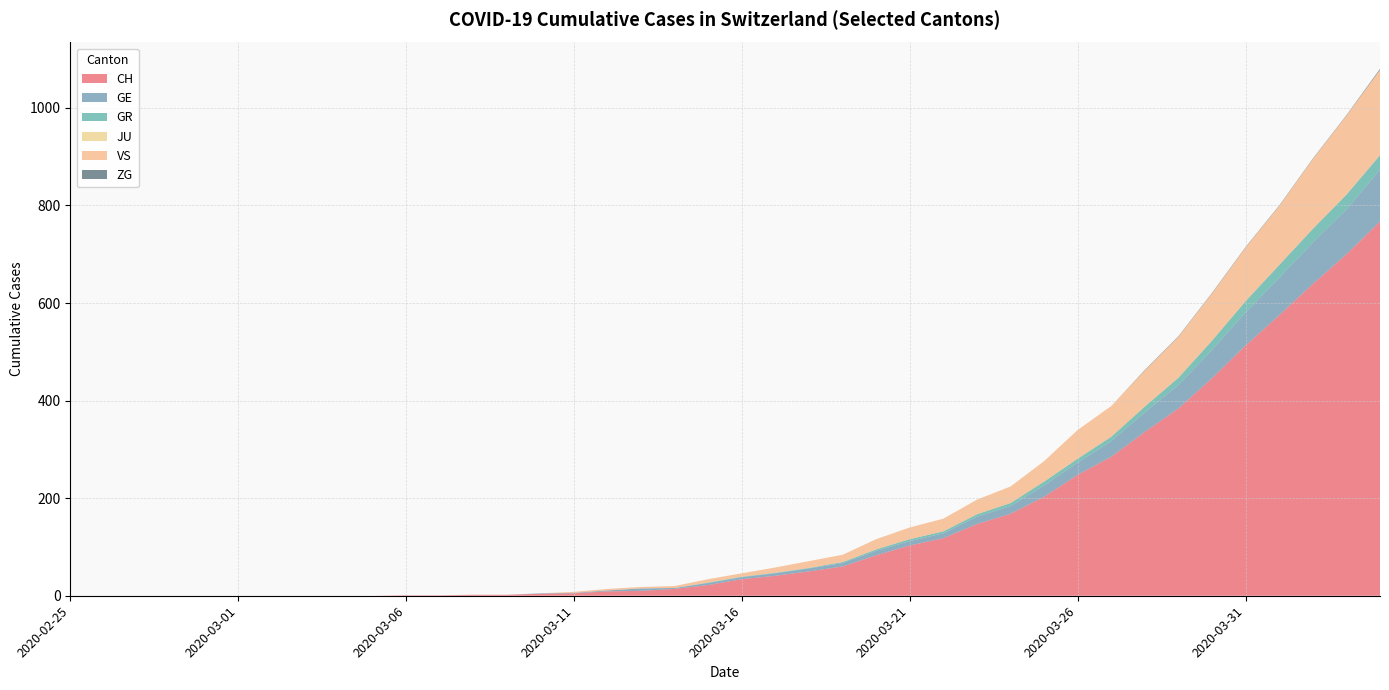

Reading left to right, extract all data points from this chart.

CH: 0	0	0	0	0	0	0	0	0	0	1	1	2	2	4	5	9	10	14	22	34	41	50	60	83	103	118	147	168	203	248	285	336	384	446	513	575	639	700	767
GE: 0	0	0	0	0	0	0	0	0	0	0	0	0	0	1	1	2	5	2	4	4	5	6	7	9	9	10	15	16	23	25	32	40	48	58	68	77	85	92	106
GR: 0	0	0	0	0	0	0	0	0	0	0	0	0	0	0	0	0	0	0	1	1	1	1	2	3	4	4	5	6	8	8	9	12	15	19	23	26	28	30	30
JU: 0	0	0	0	0	0	0	0	0	0	0	0	0	0	0	0	0	0	0	0	0	0	0	0	0	0	0	0	0	0	0	0	0	0	0	0	0	0	0	0
VS: 0	0	0	0	0	0	0	0	0	0	0	0	0	0	0	2	3	3	4	7	7	11	14	15	21	24	26	30	34	42	59	63	74	84	97	110	121	143	162	175
ZG: 0	0	0	0	0	0	0	0	0	0	0	0	0	0	0	0	0	0	0	0	0	0	0	0	0	0	0	0	0	0	0	0	1	1	1	1	1	1	1	2